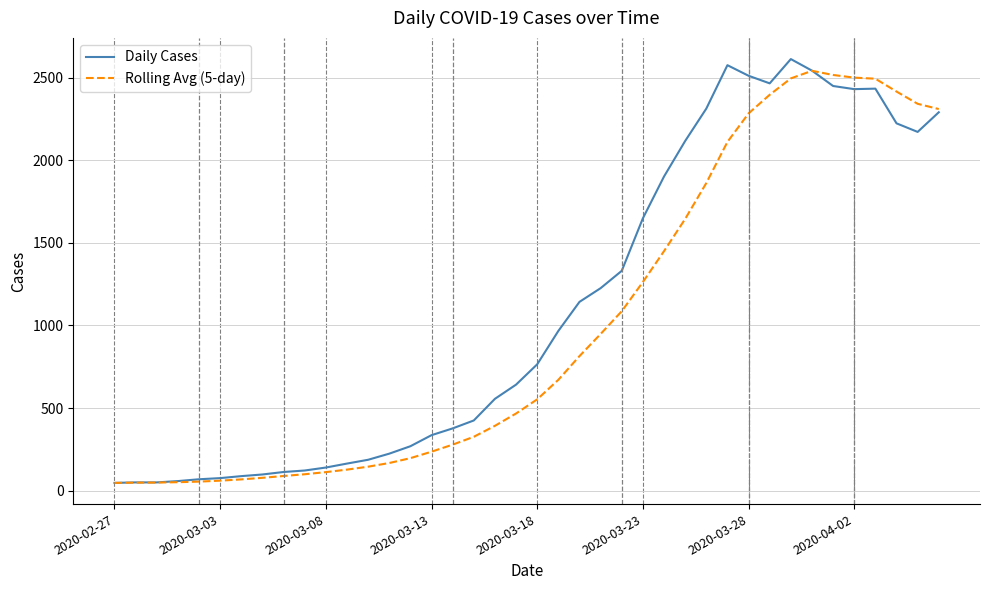

In Daily Cases, how many points are lower than both neighbors (excluding endpoints)?

3